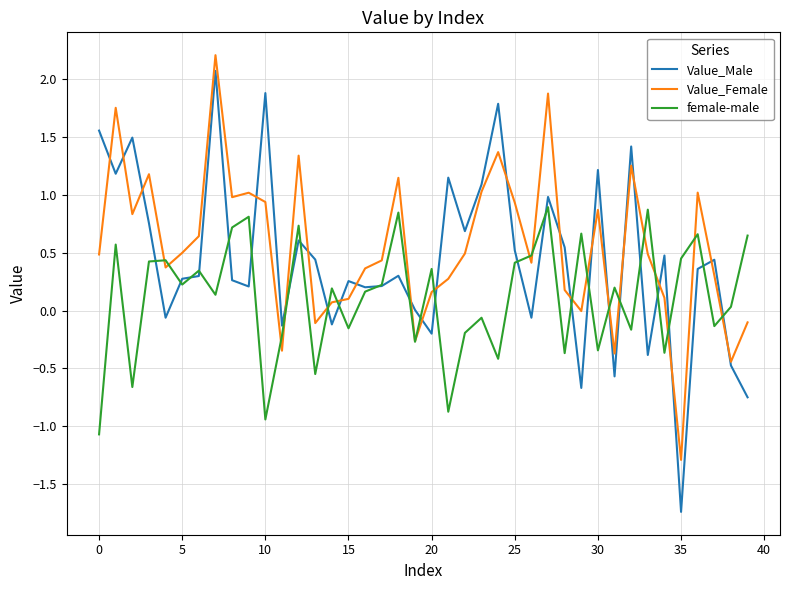

What is the minimum value shown in the chart?

-1.7